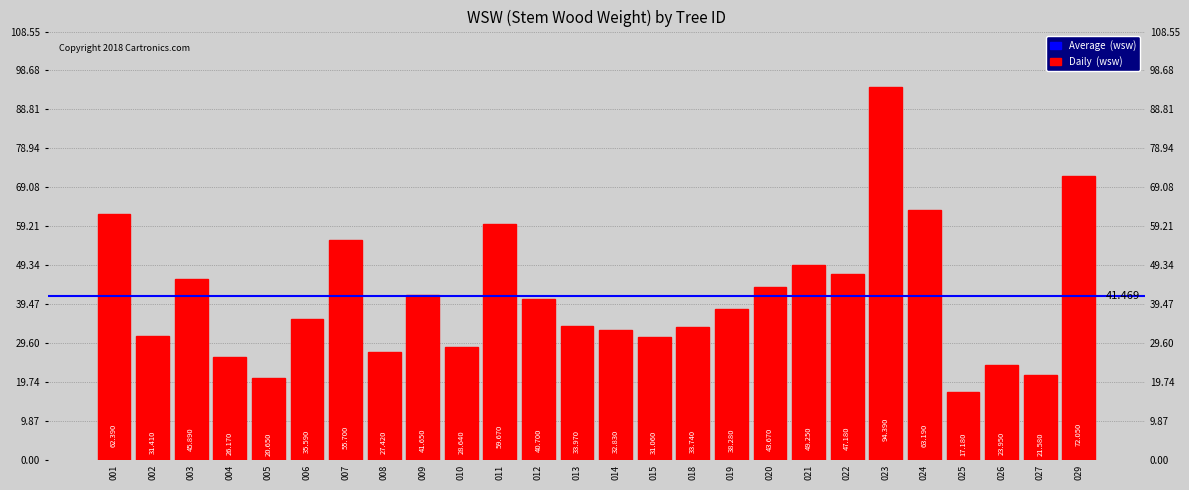

Reading left to right, what are all the values shown in this chart?

62.4	31.4	45.9	26.2	20.6	35.6	55.7	27.4	41.6	28.6	59.7	40.7	34.0	32.8	31.1	33.7	38.3	43.7	49.2	47.2	94.4	63.2	17.2	23.9	21.6	72.0